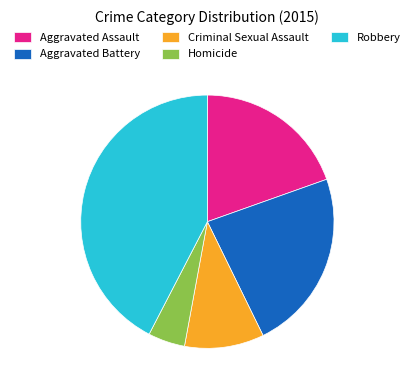

Is it true that Criminal Sexual Assault is 24% of the pie?

False